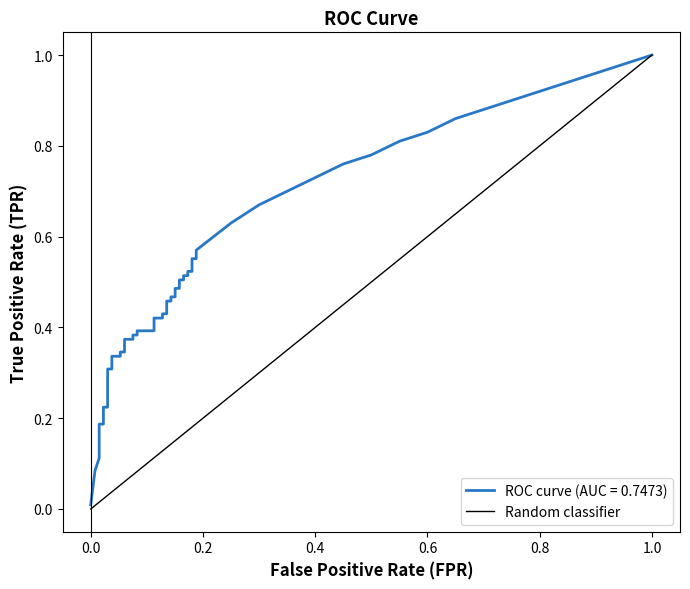

Count the number of data series in this chart.

1